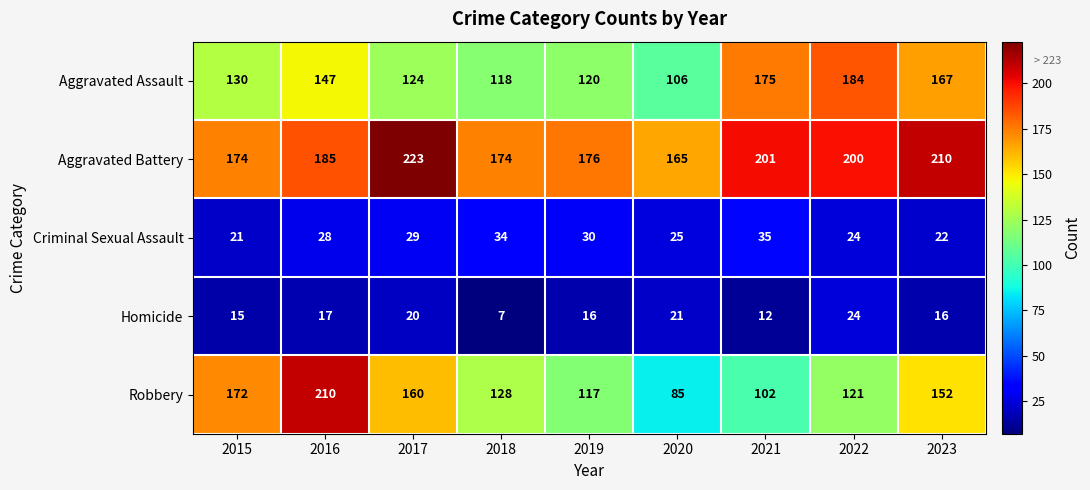

Rank the series by their maximum value, from lowest to highest.

Homicide, Criminal Sexual Assault, Aggravated Assault, Robbery, Aggravated Battery